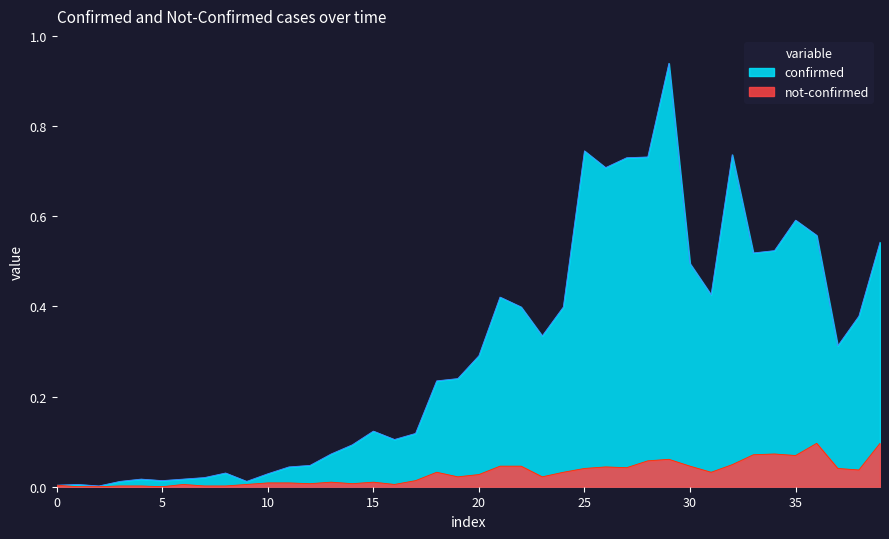

Rank the series by their average value, from lowest to highest.

not-confirmed, confirmed